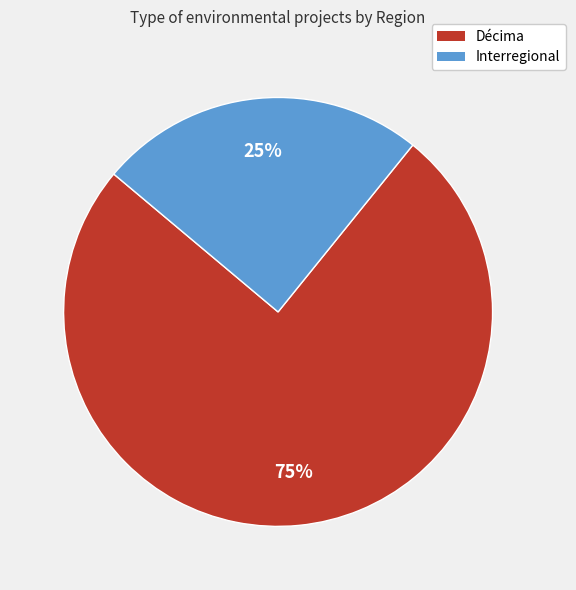

To the nearest percent, what is the average slice percentage?

50%